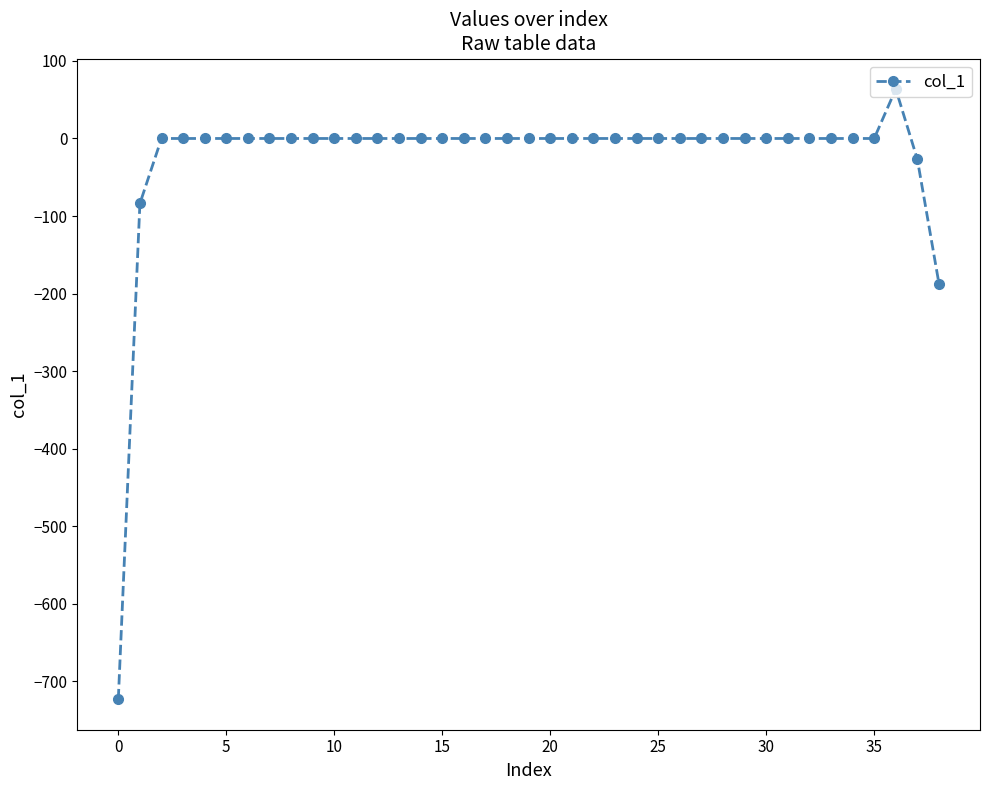

What is the difference between the second highest and minimum values?

723.3